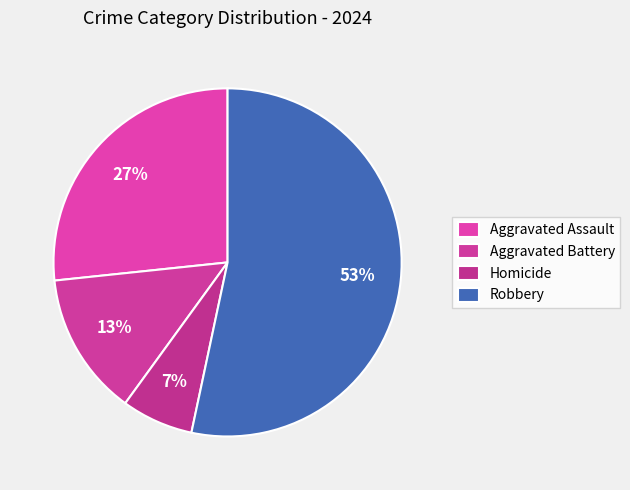

Count the number of slices in the pie.

4